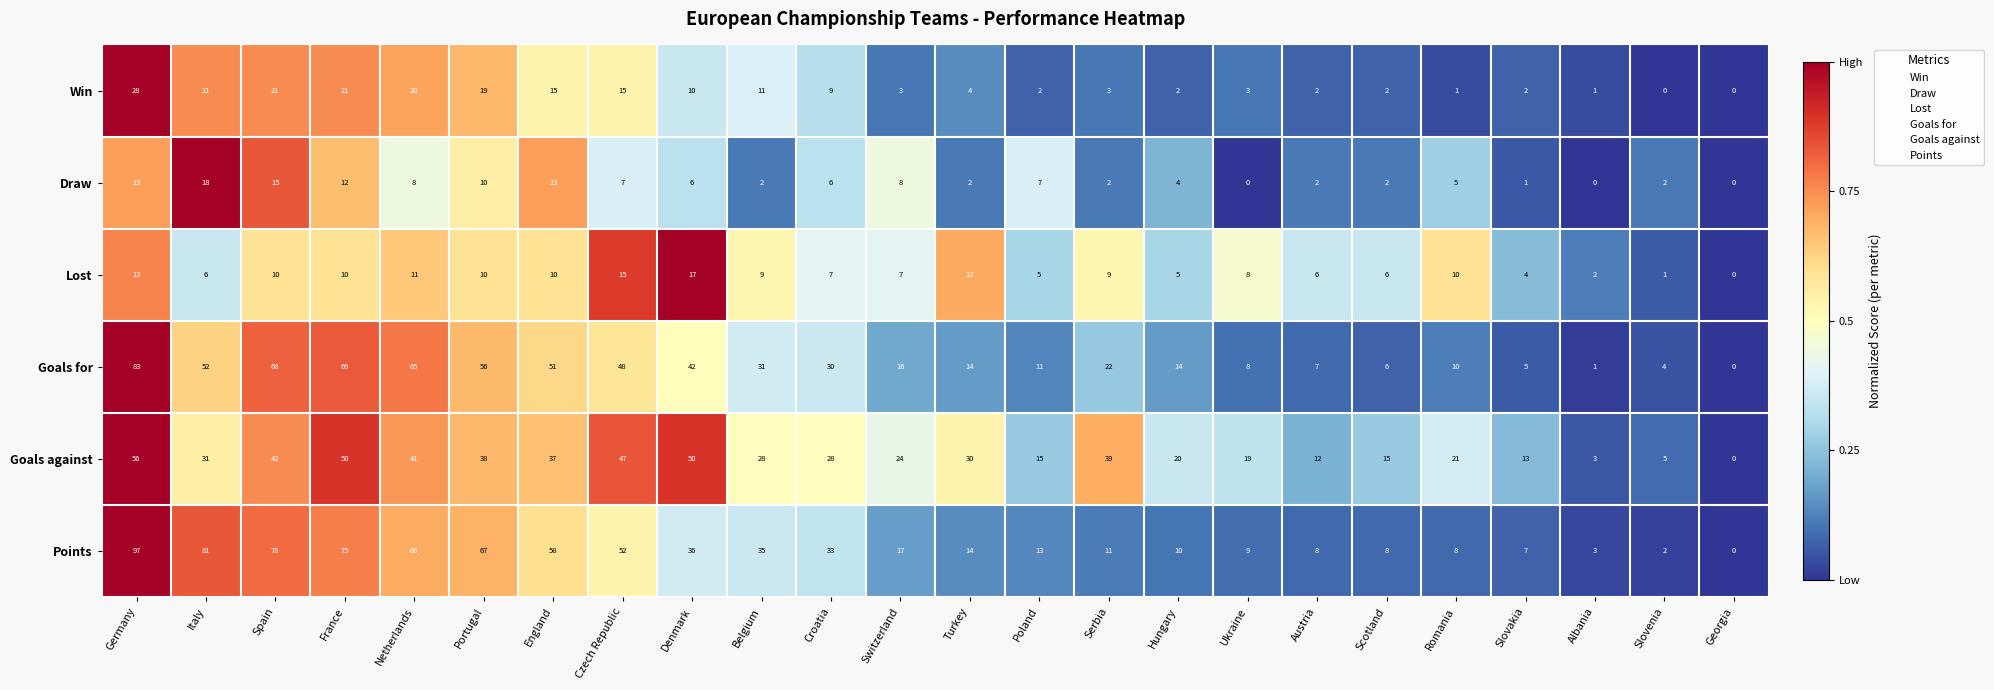

Is it true that Goals against equals 82 at France?

False